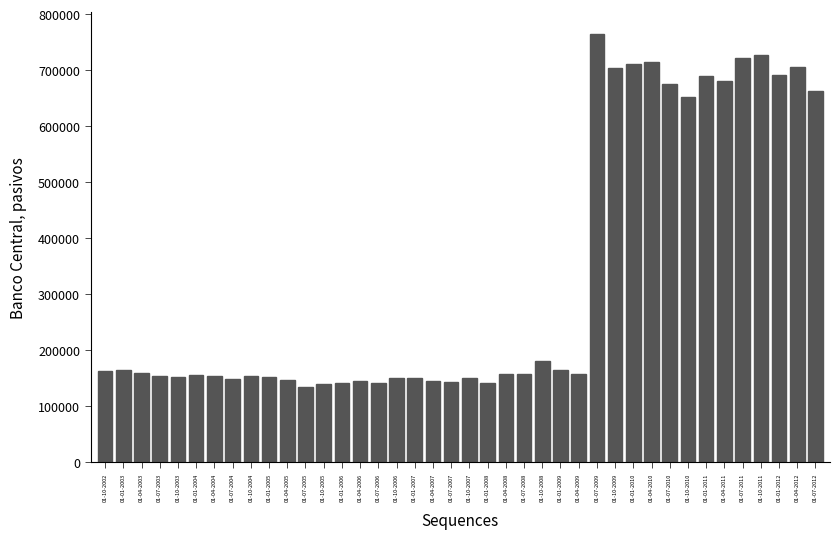

What is the difference between the second highest and second lowest values?

587307